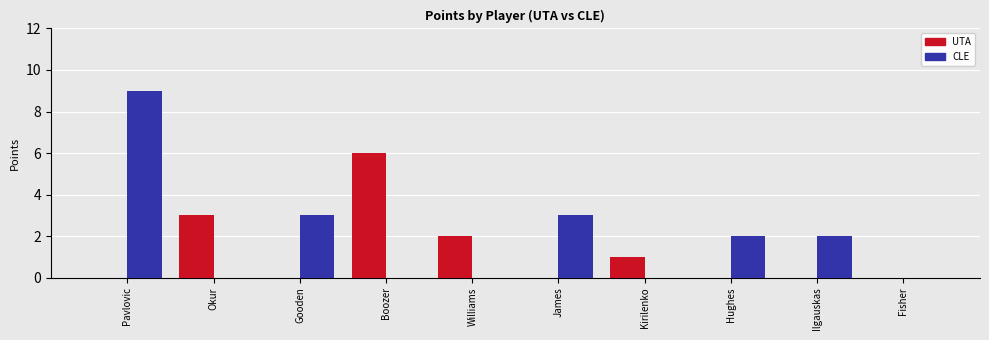

Is the value of UTA at James greater than the value of CLE at James?

No